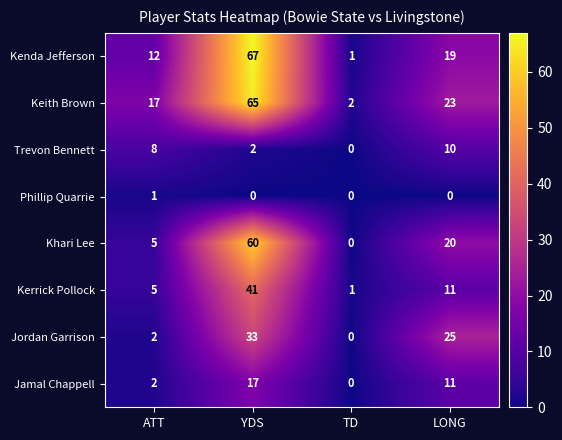

The value of Jamal Chappell at ATT is 2. True or false?

True